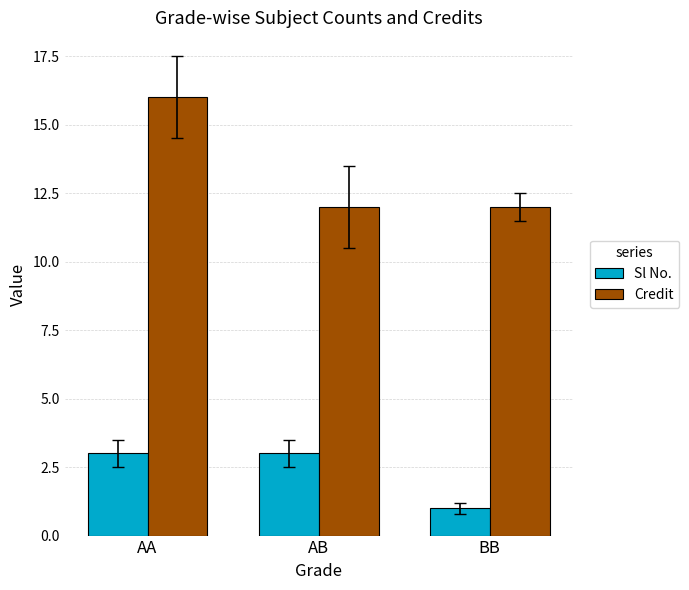

The Sl No. series shows 1 at AA. True or false?

False